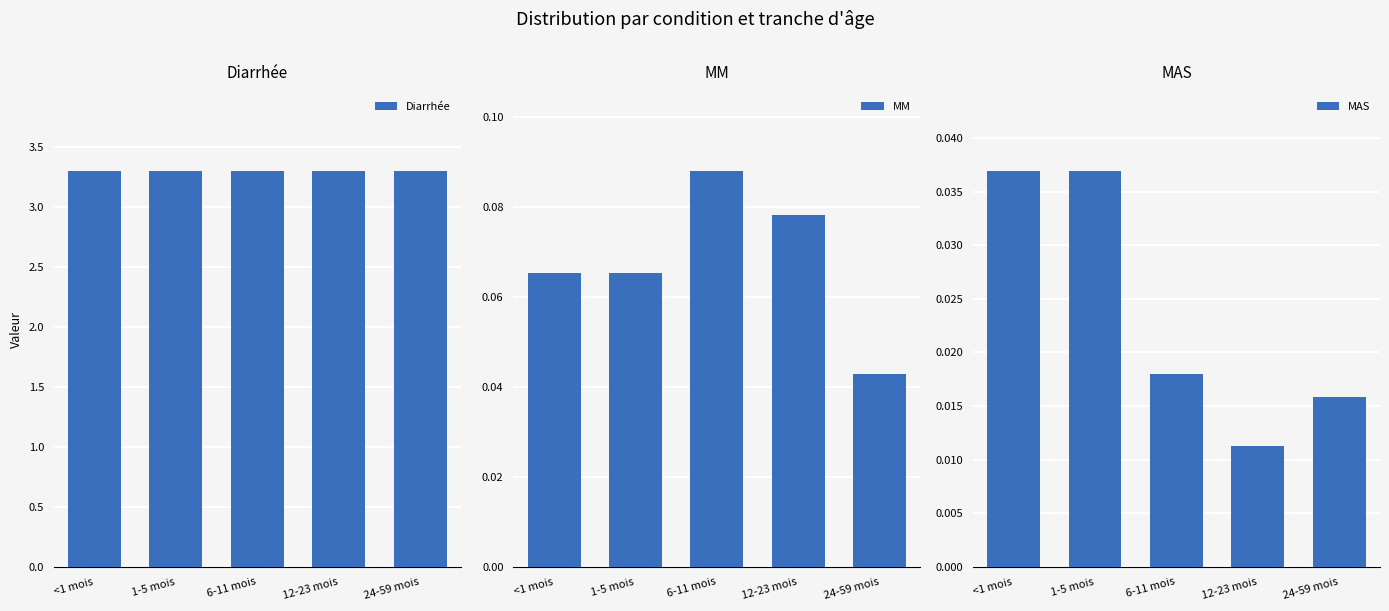

What is the sum of all Diarrhée values?

16.5